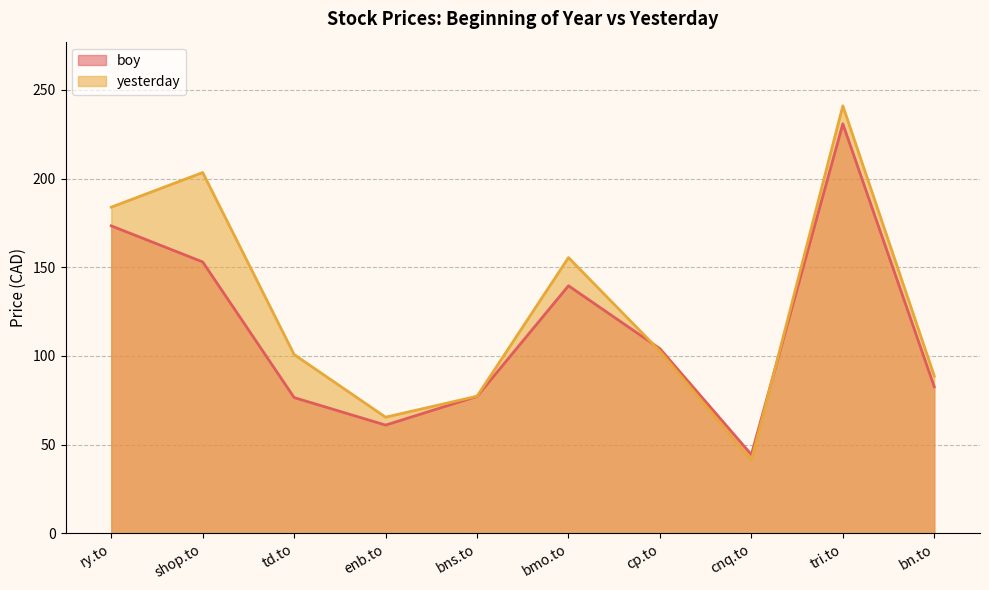

At how many categories does at least one series exceed 212?

1